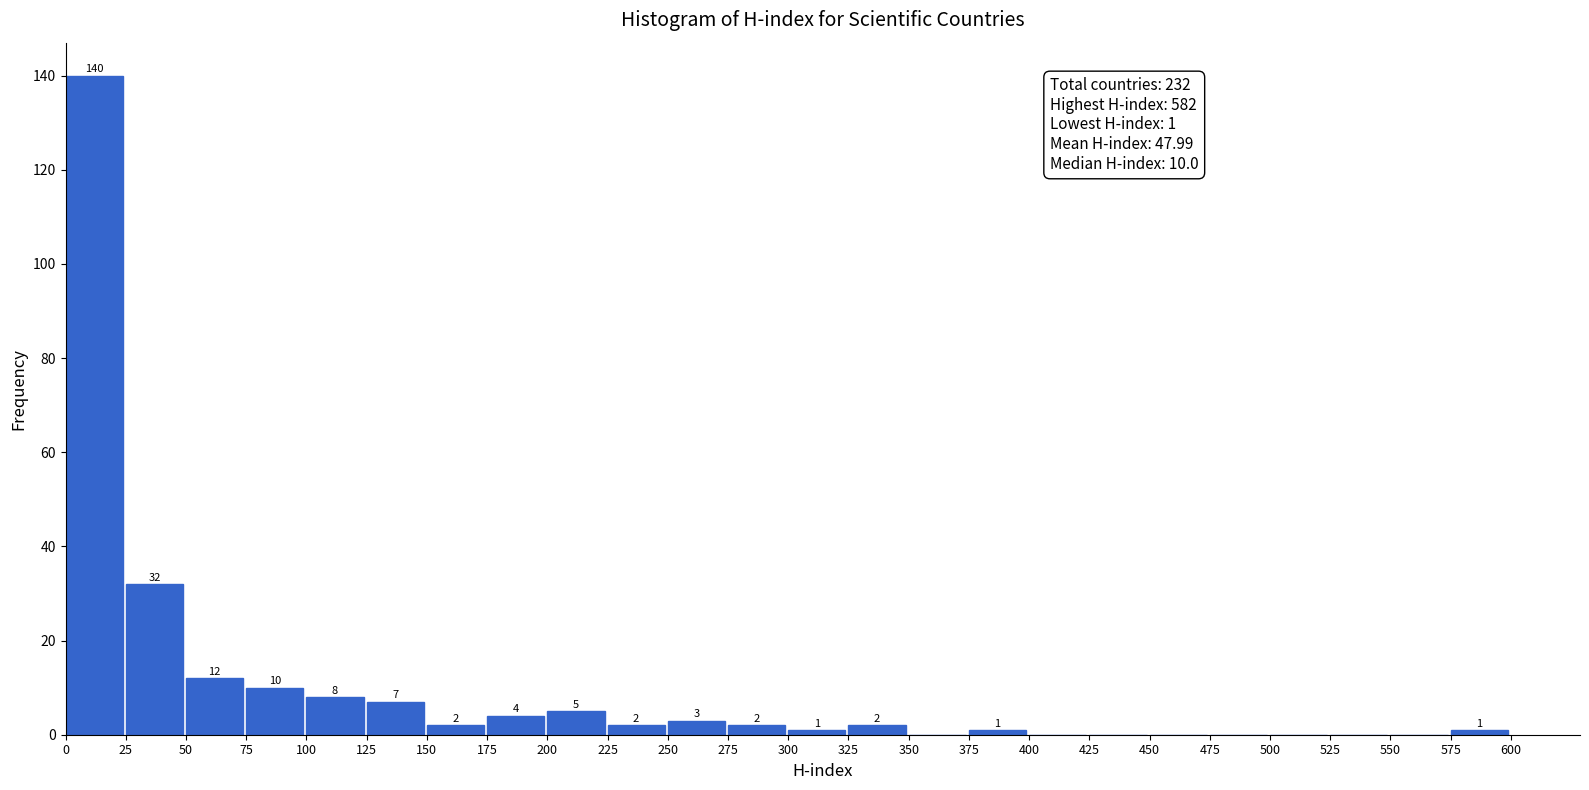

Which range on the x-axis has the tallest bar?

0 to 25